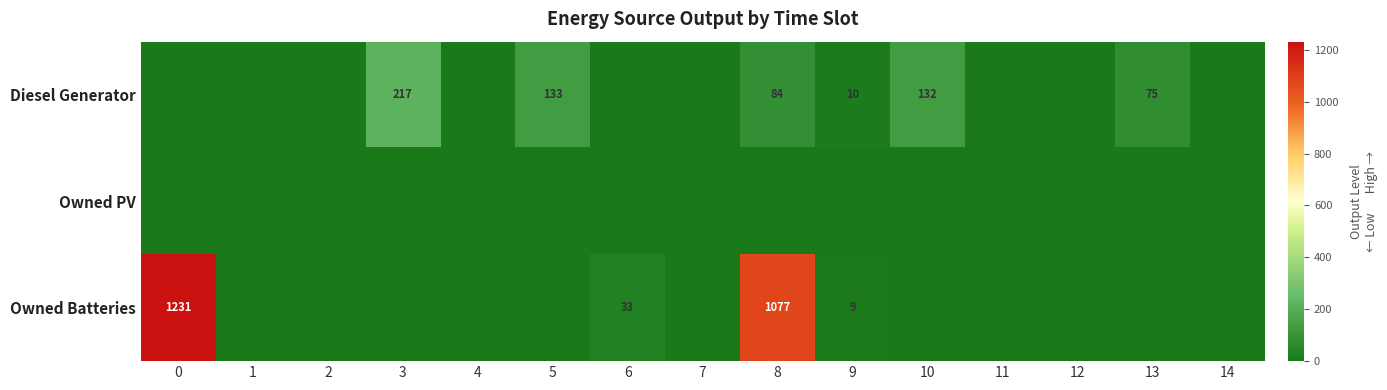

The Diesel Generator series shows 148 at 8. True or false?

False